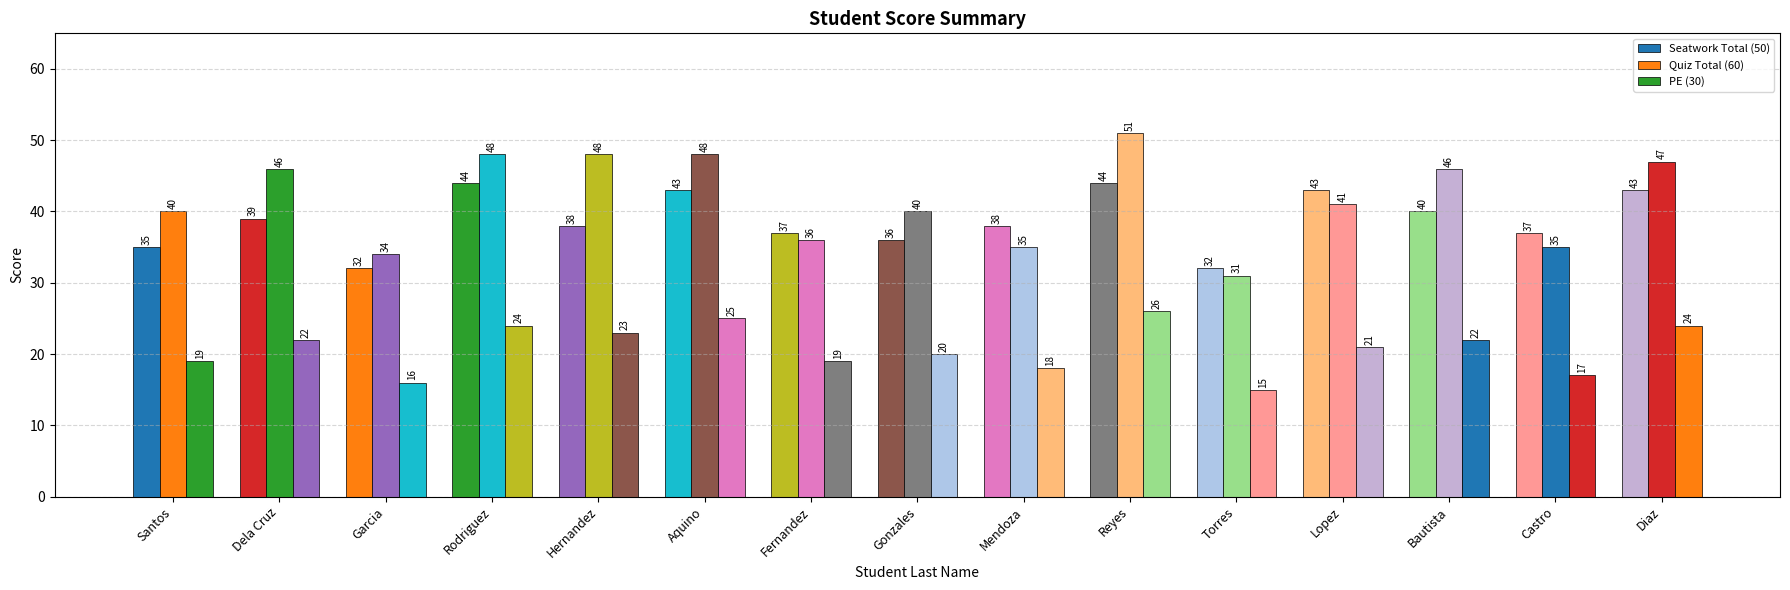

How many distinct data groups are displayed?

3